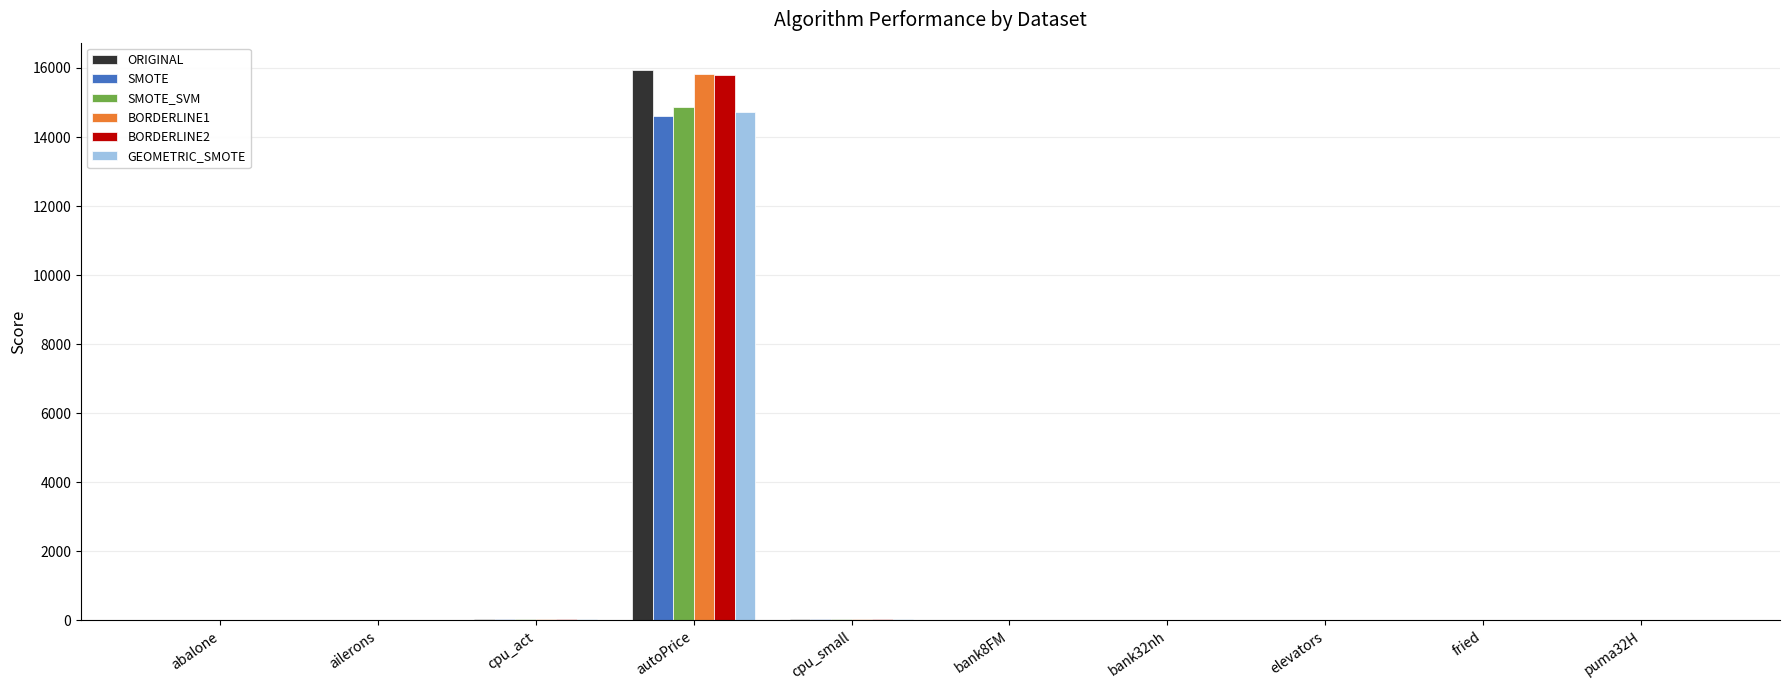

Which category has the highest value in the GEOMETRIC_SMOTE series?

autoPrice